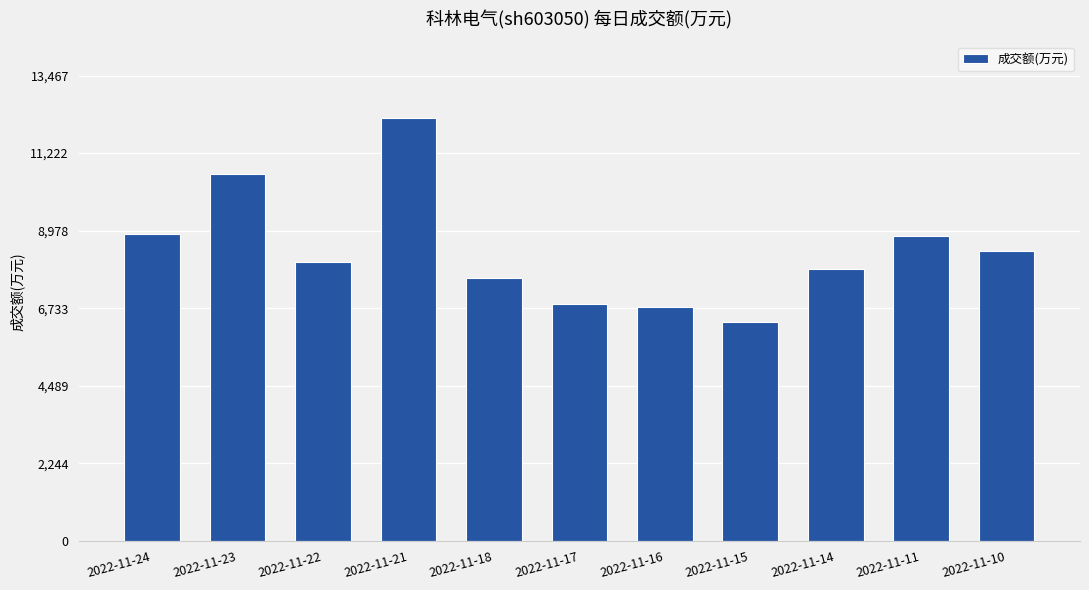

What is the change in value from 2022-11-16 to 2022-11-14?

+1111